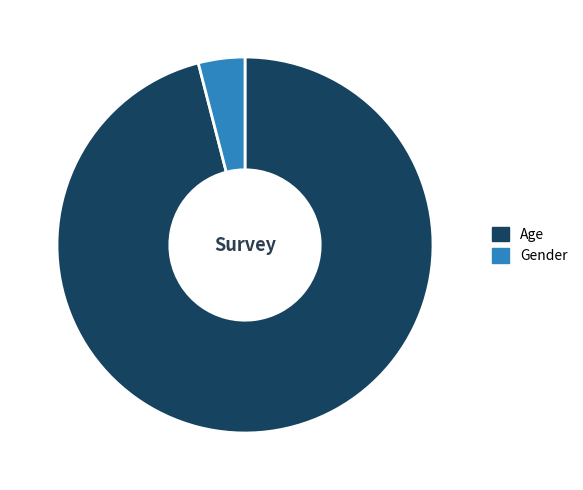

Is the sum of Gender and Age greater than half?

Yes